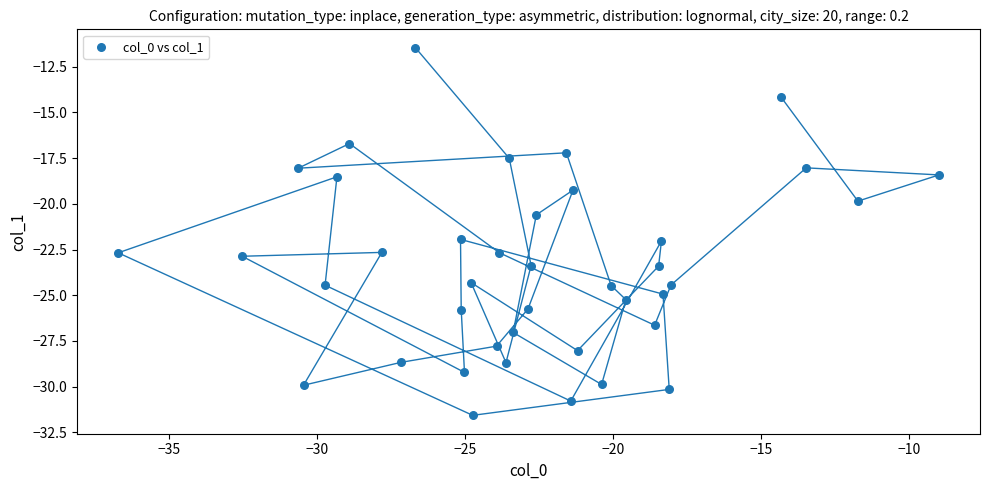

What Y value in the scatter plot is closest to -21?

-20.6